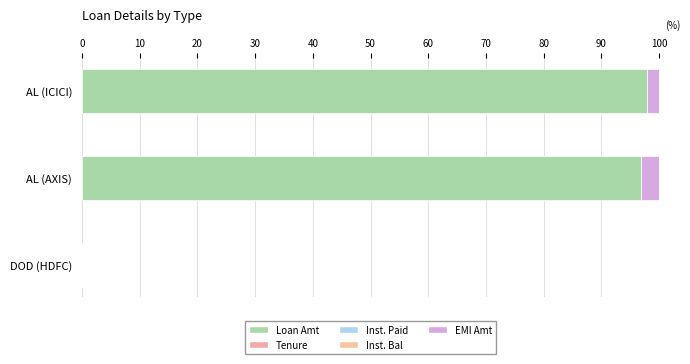

Which series has the largest total across all categories?

Loan Amt